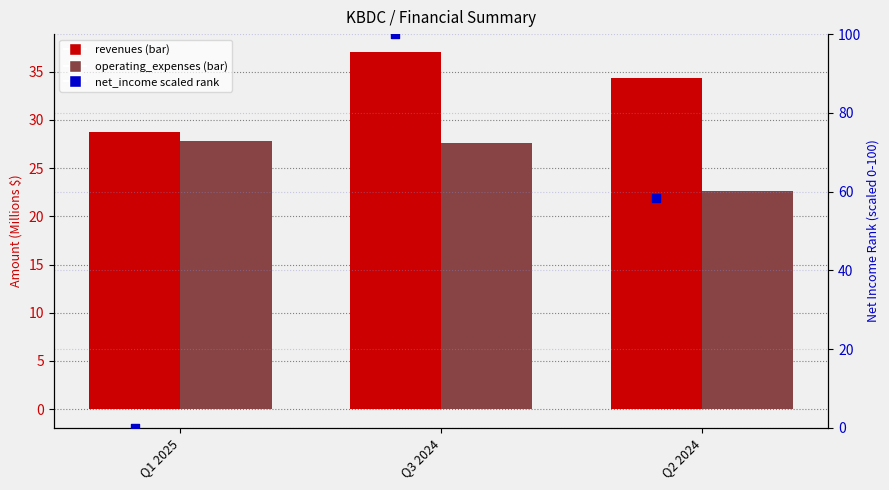

Is the value of revenues at Q2 2024 greater than the value of net_income_scaled (0-100) at Q3 2024?

No